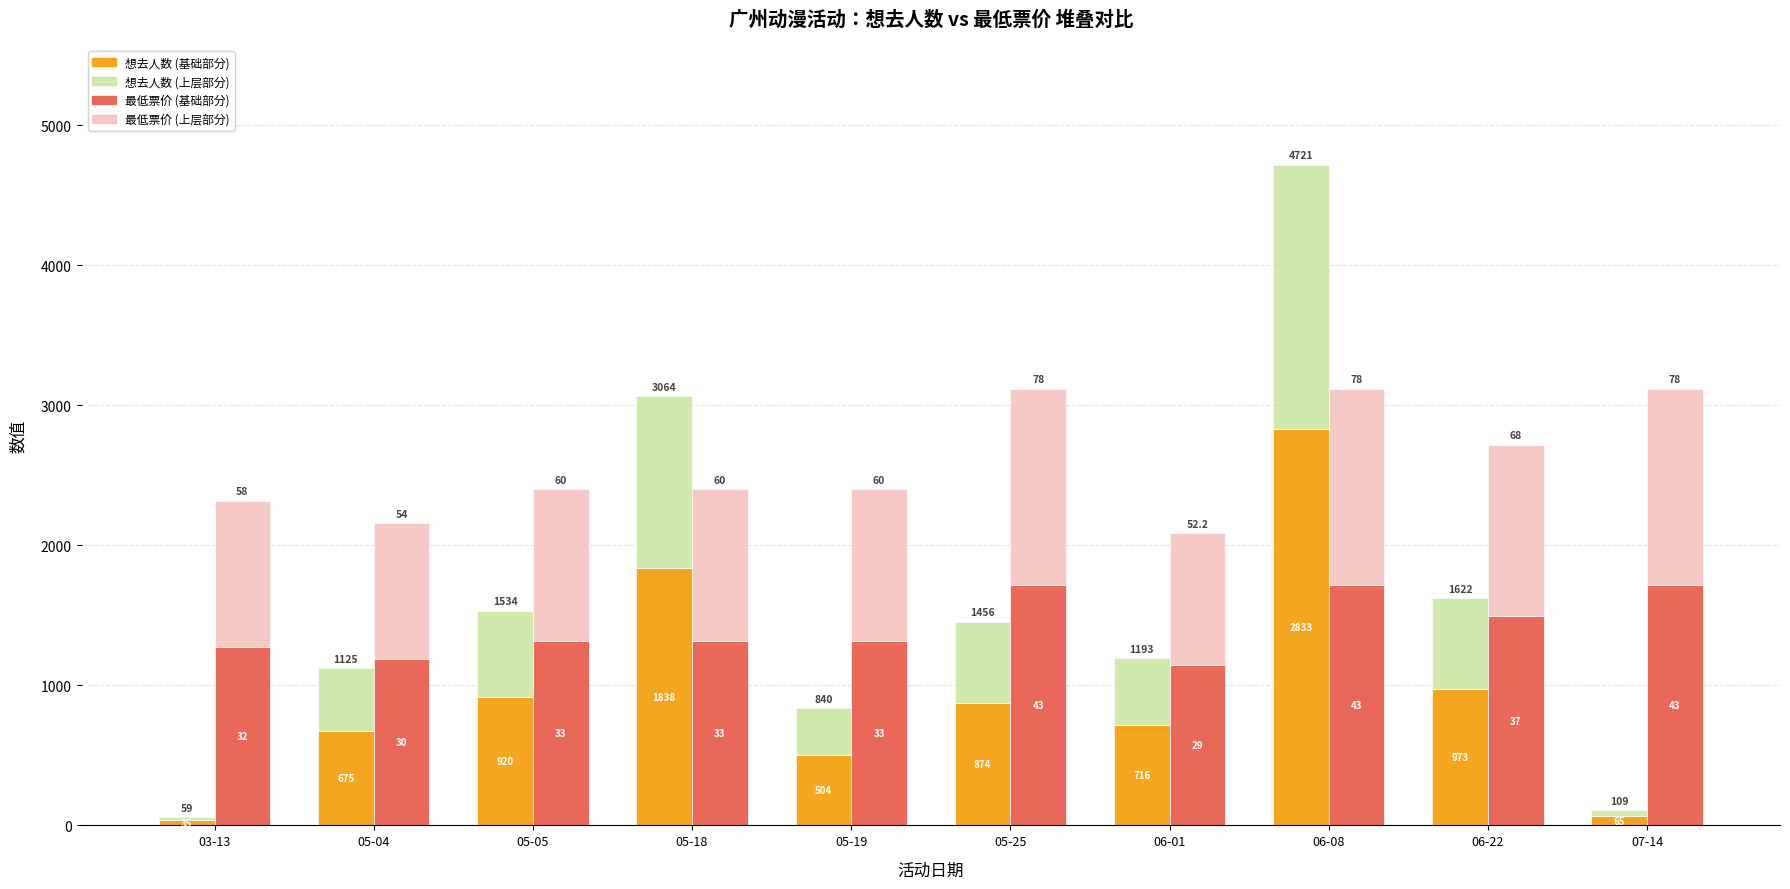

At 05-19, list the series in order from smallest to largest.

想去人数(增量), 想去人数(基础), 最低票价(增量), 最低票价(基础)